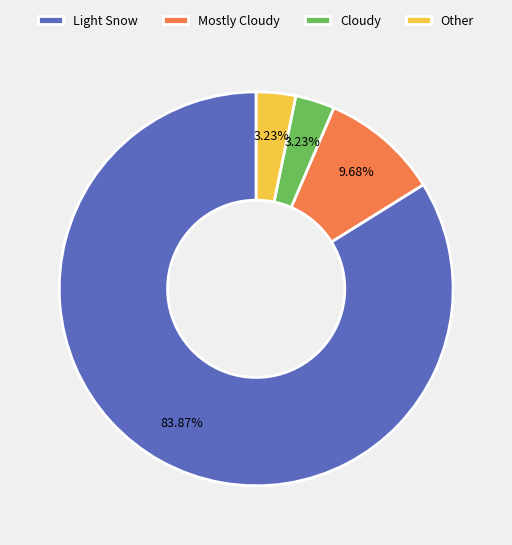

What is the largest slice in the pie chart?

Light Snow